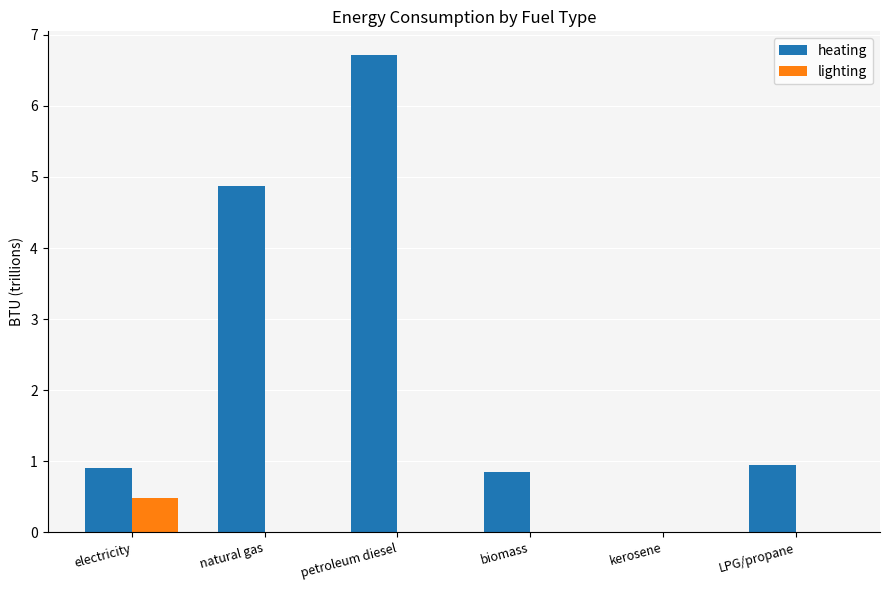

What is the maximum value for lighting?

0.5